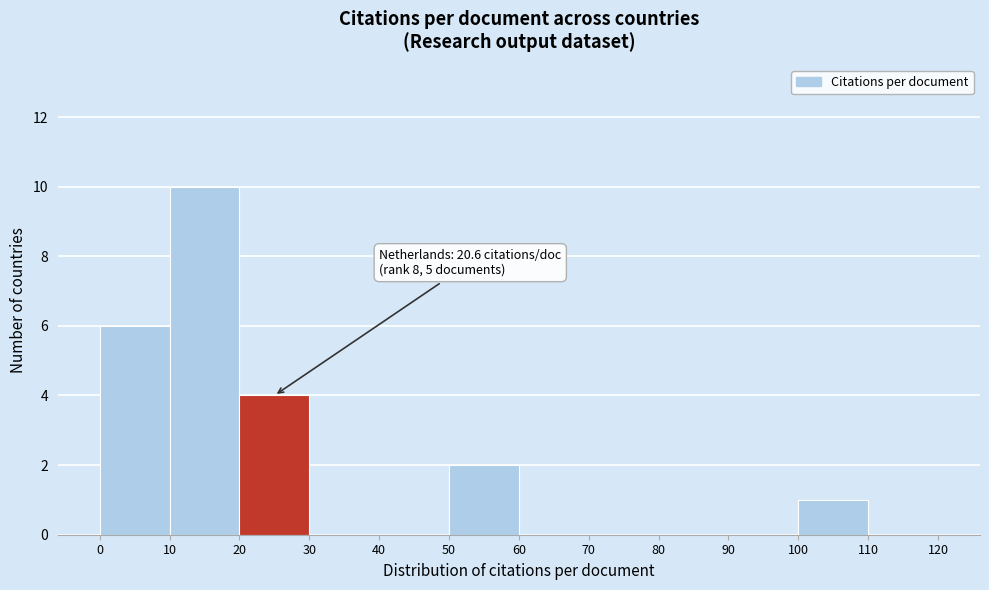

Over which range of the x-axis is the bar tallest?

10 to 20